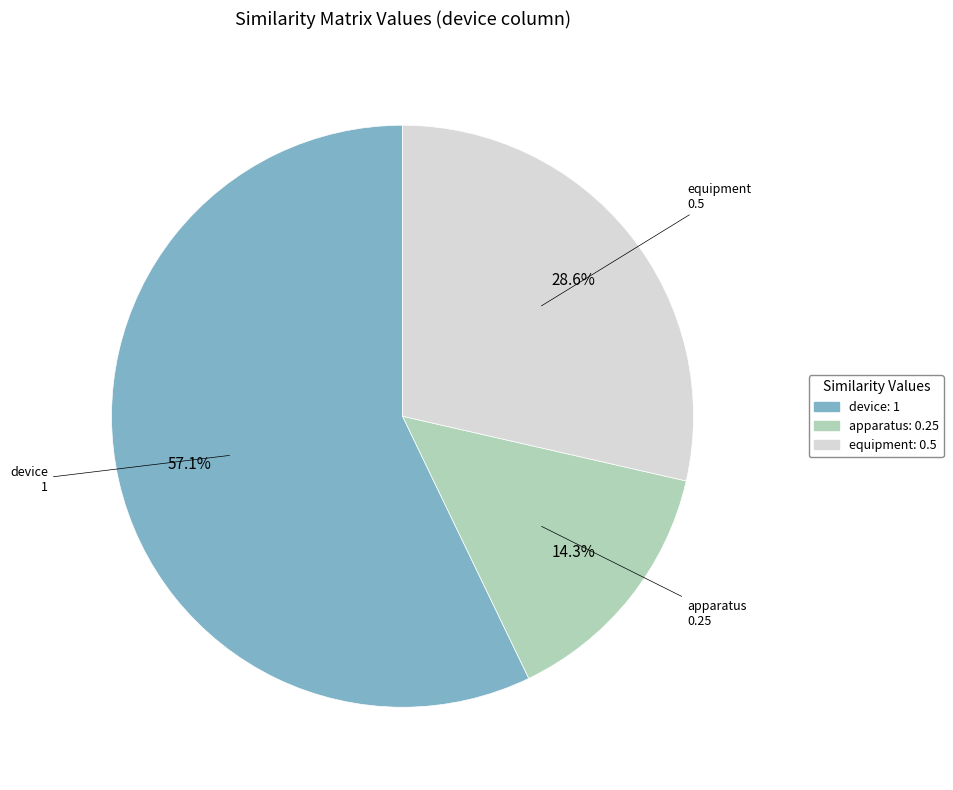

Do device and equipment together represent more than half of the pie?

Yes